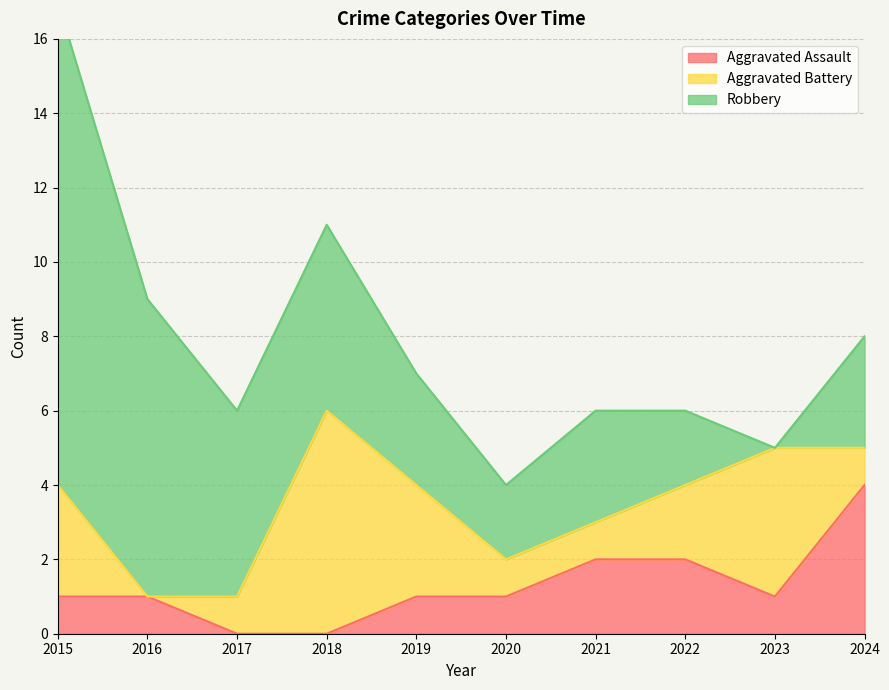

At 2024, list the series in order from smallest to largest.

Aggravated Battery, Robbery, Aggravated Assault